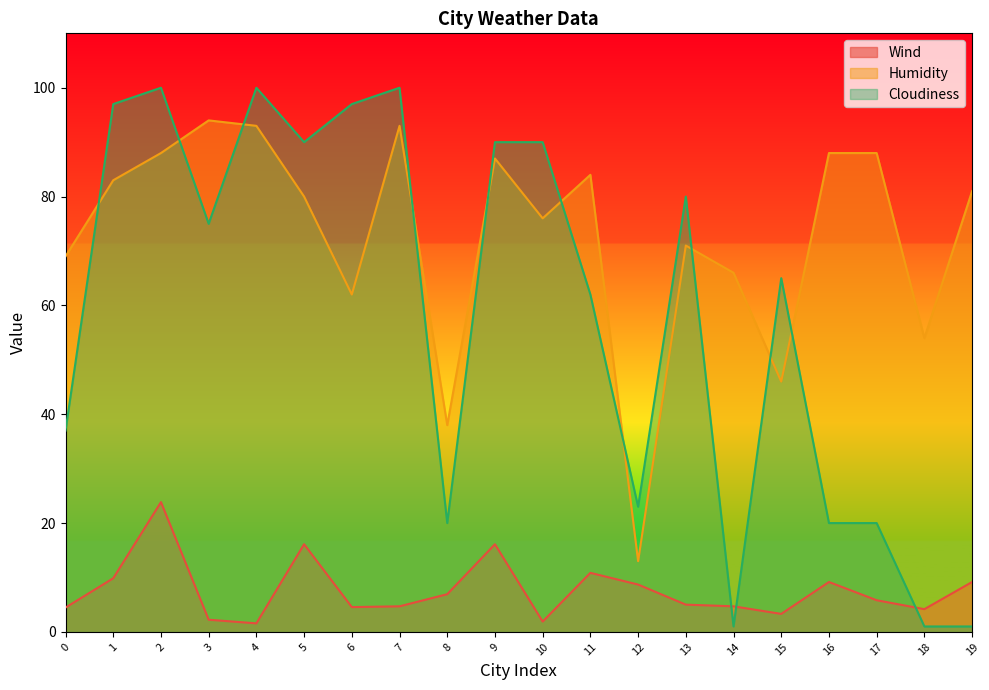

How many interior local peaks does the Wind series have?

5